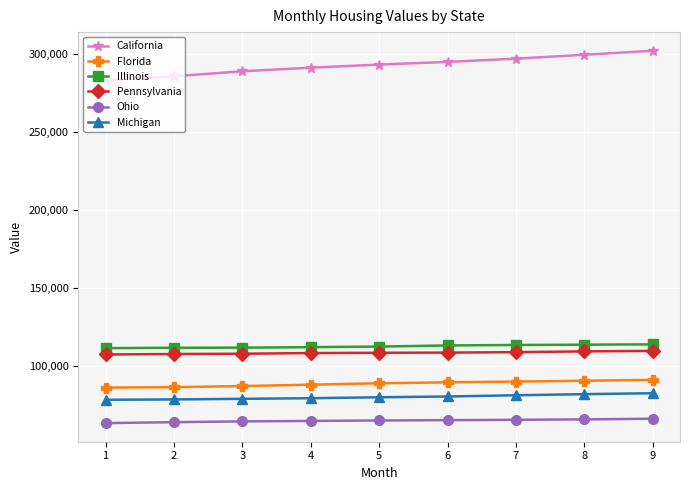

What are all the series names shown in the legend?

California, Florida, Illinois, Pennsylvania, Ohio, Michigan